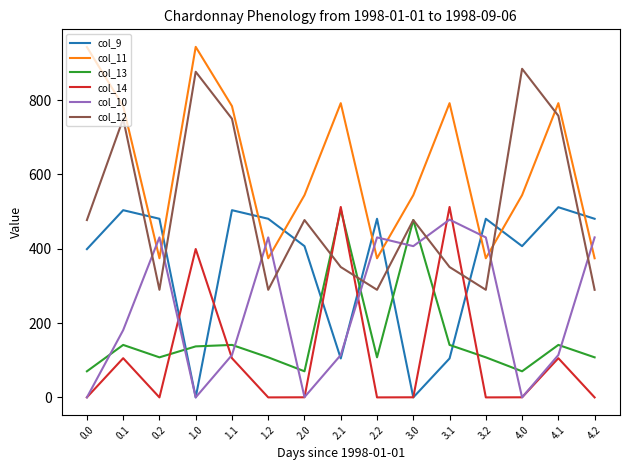

How many interior local valleys does the col_13 series have?

4